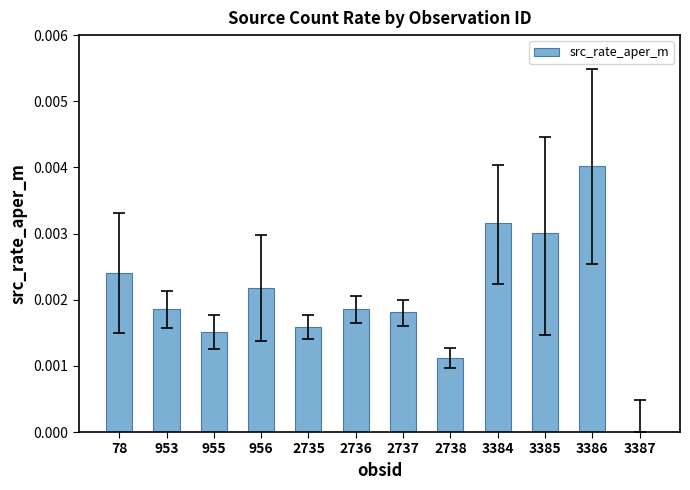

Count the number of data series in this chart.

1